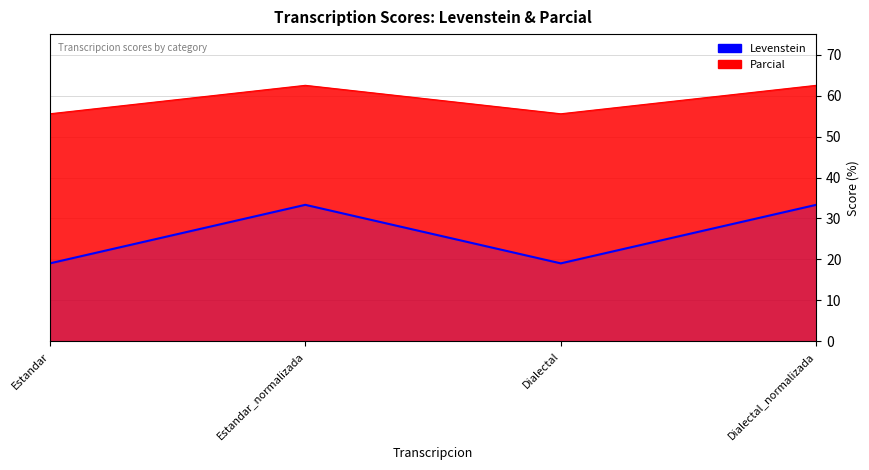

What is the label of the 1st point from the right?

Dialectal_normalizada